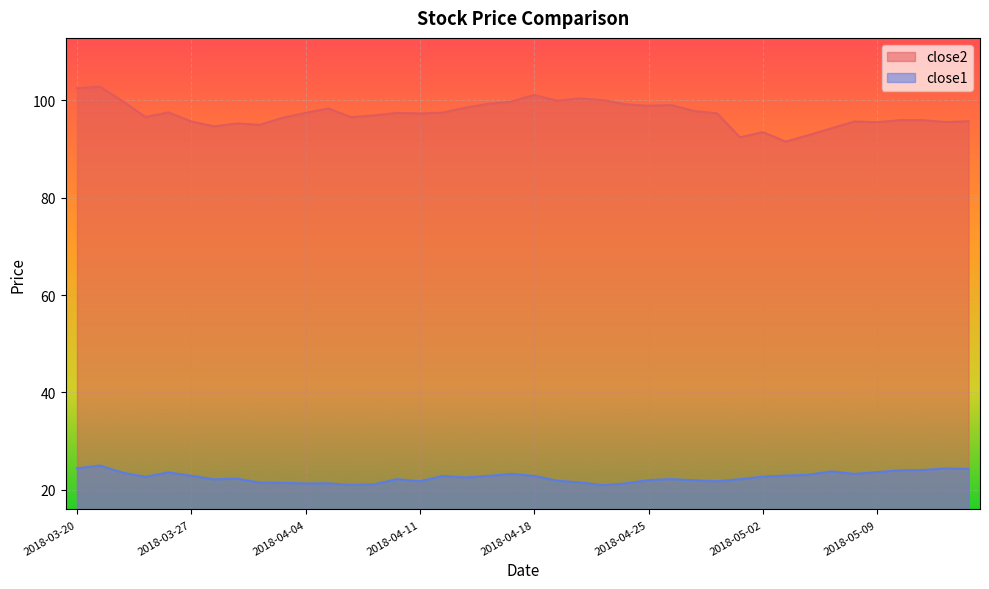

Reading left to right, extract all data points from this chart.

close2: 102.5	102.8	99.8	96.6	97.5	95.7	94.7	95.2	95.0	96.4	97.4	98.3	96.5	96.9	97.4	97.3	97.5	98.5	99.3	99.8	101.1	99.9	100.4	100.0	99.2	98.9	99.0	97.8	97.3	92.4	93.5	91.5	92.8	94.2	95.7	95.5	95.9	95.9	95.5	95.7
close1: 24.4	25.0	23.5	22.7	23.6	22.9	22.1	22.3	21.5	21.4	21.3	21.3	21.0	21.1	22.2	21.7	22.8	22.5	22.8	23.3	22.8	21.9	21.5	20.9	21.3	22.0	22.2	21.9	21.7	22.2	22.7	22.9	23.1	23.8	23.3	23.6	24.0	24.1	24.4	24.3